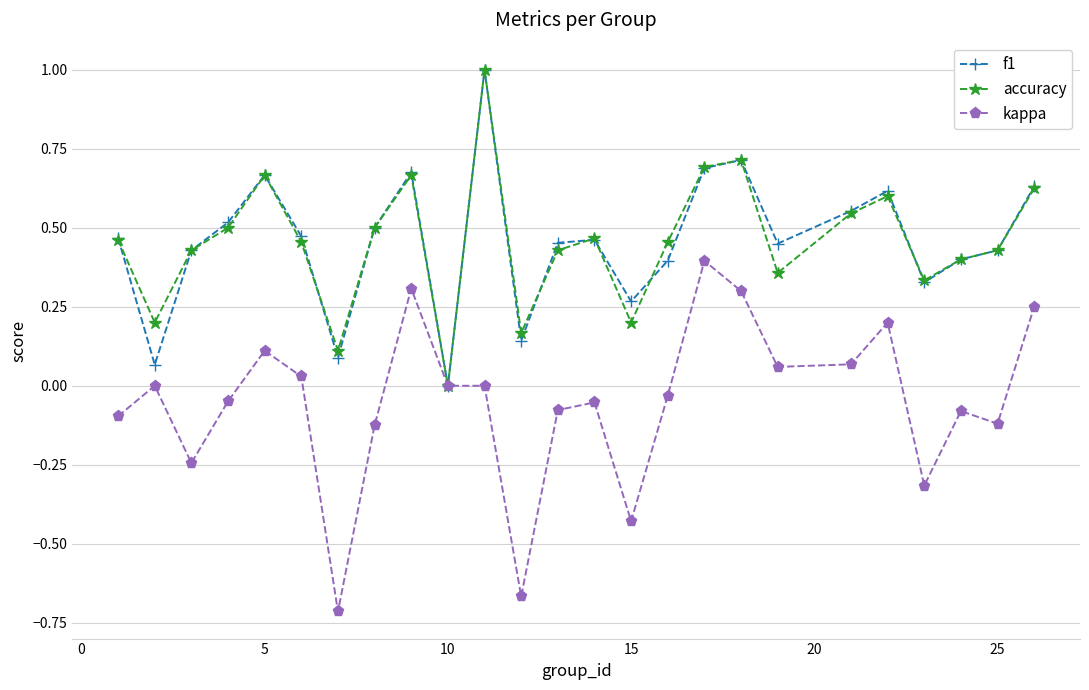

What is the maximum value for accuracy?

1.0